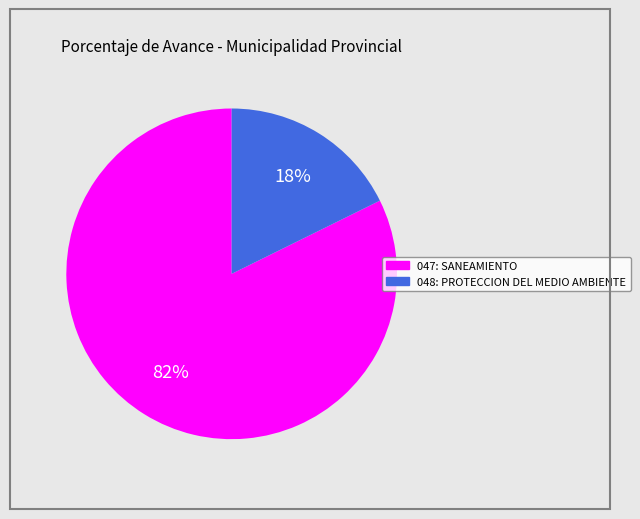

To the nearest percent, what is the combined percentage of 048: PROTECCION DEL MEDIO AMBIENTE and 047: SANEAMIENTO?

100%